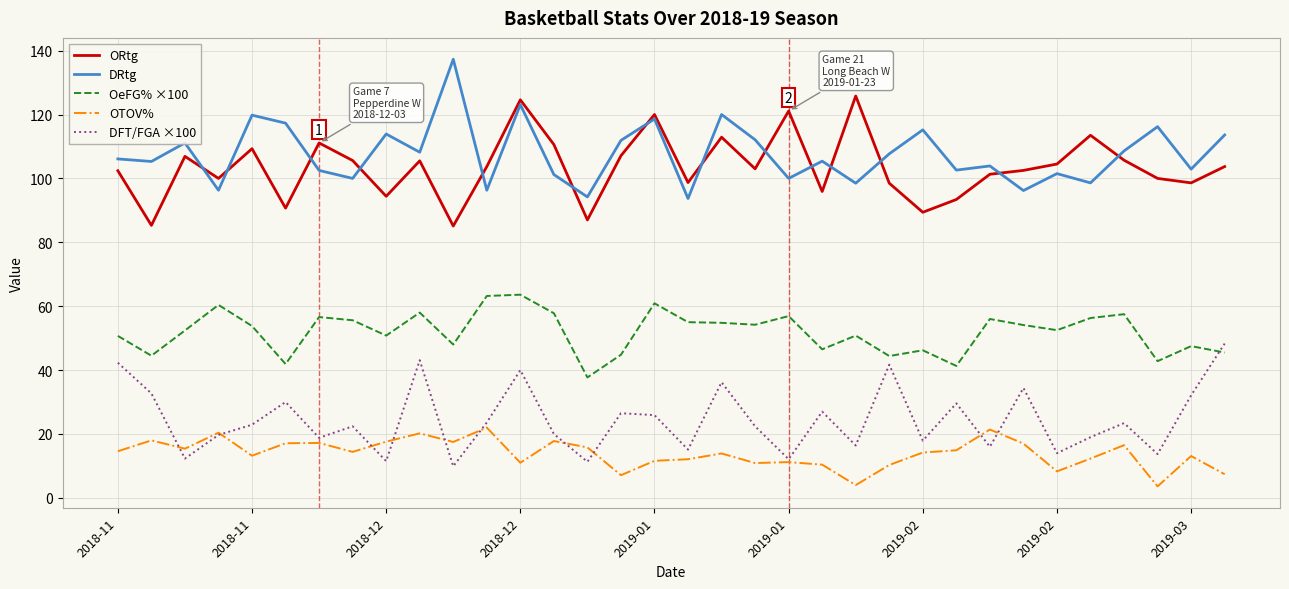

What is the smallest value displayed?

3.6